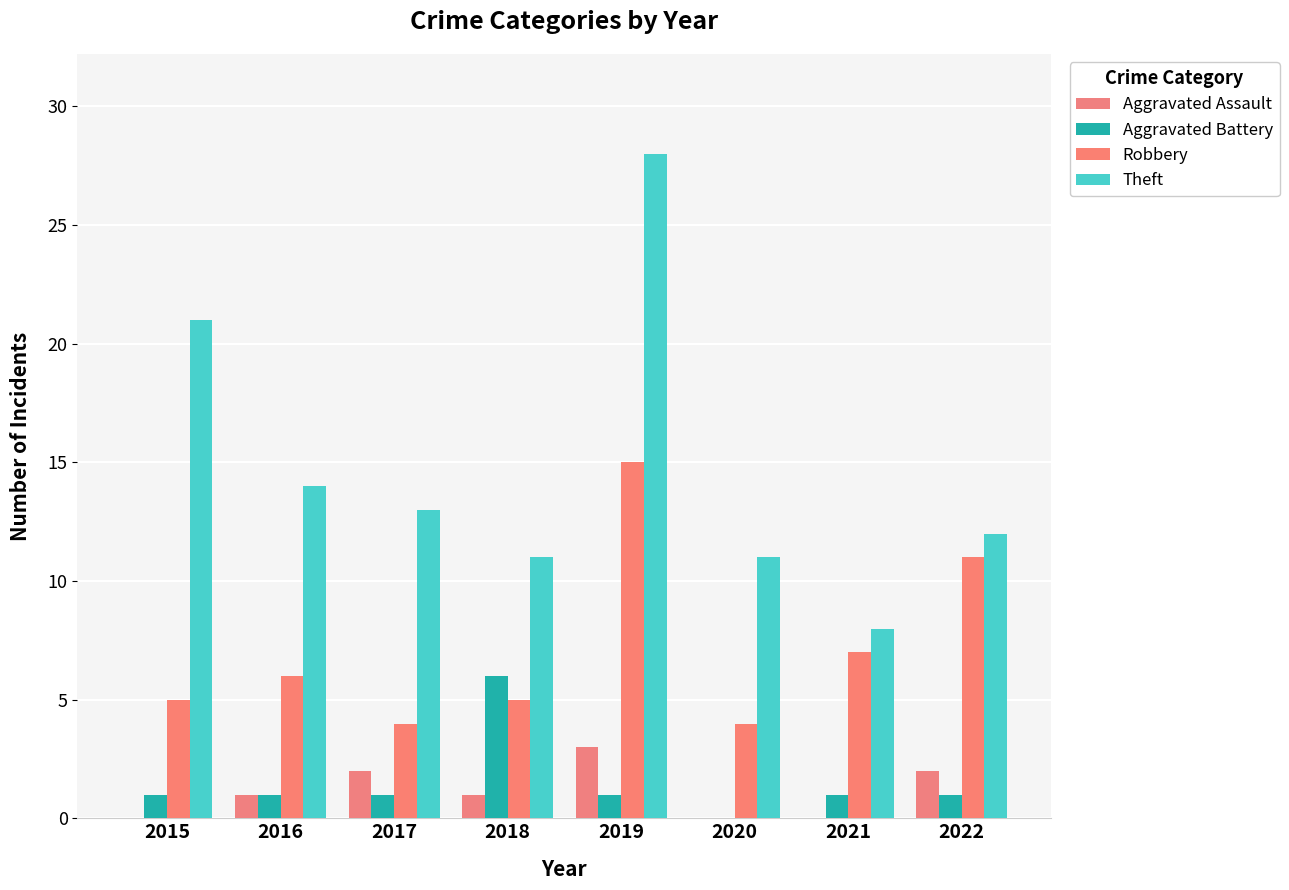

What is the value of the Aggravated Assault bar at the 8th from the left?

2